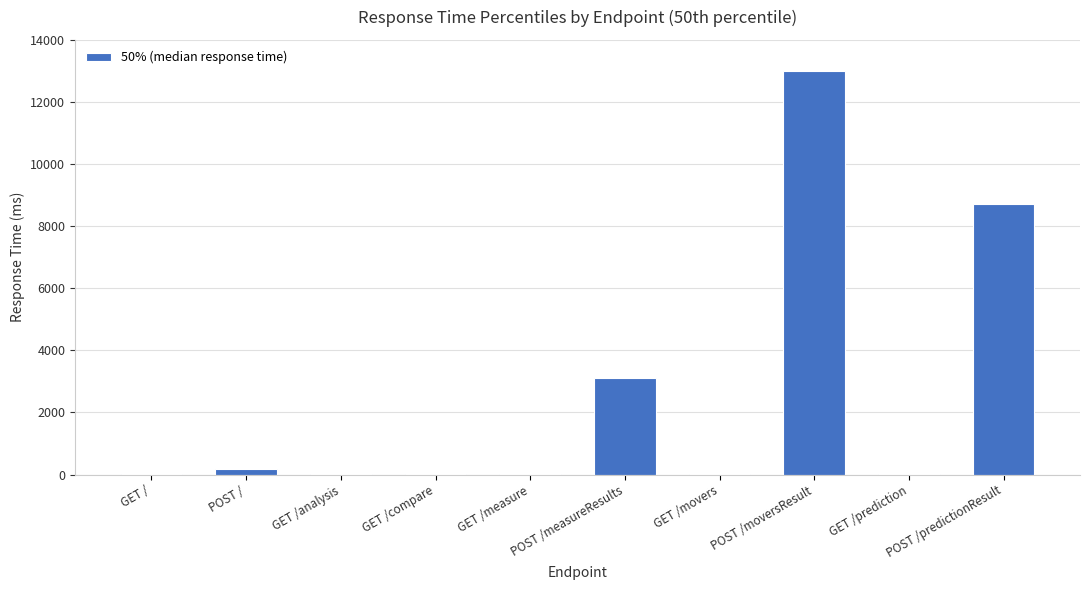

What is the change in value from POST / to POST /measureResults?

+2930